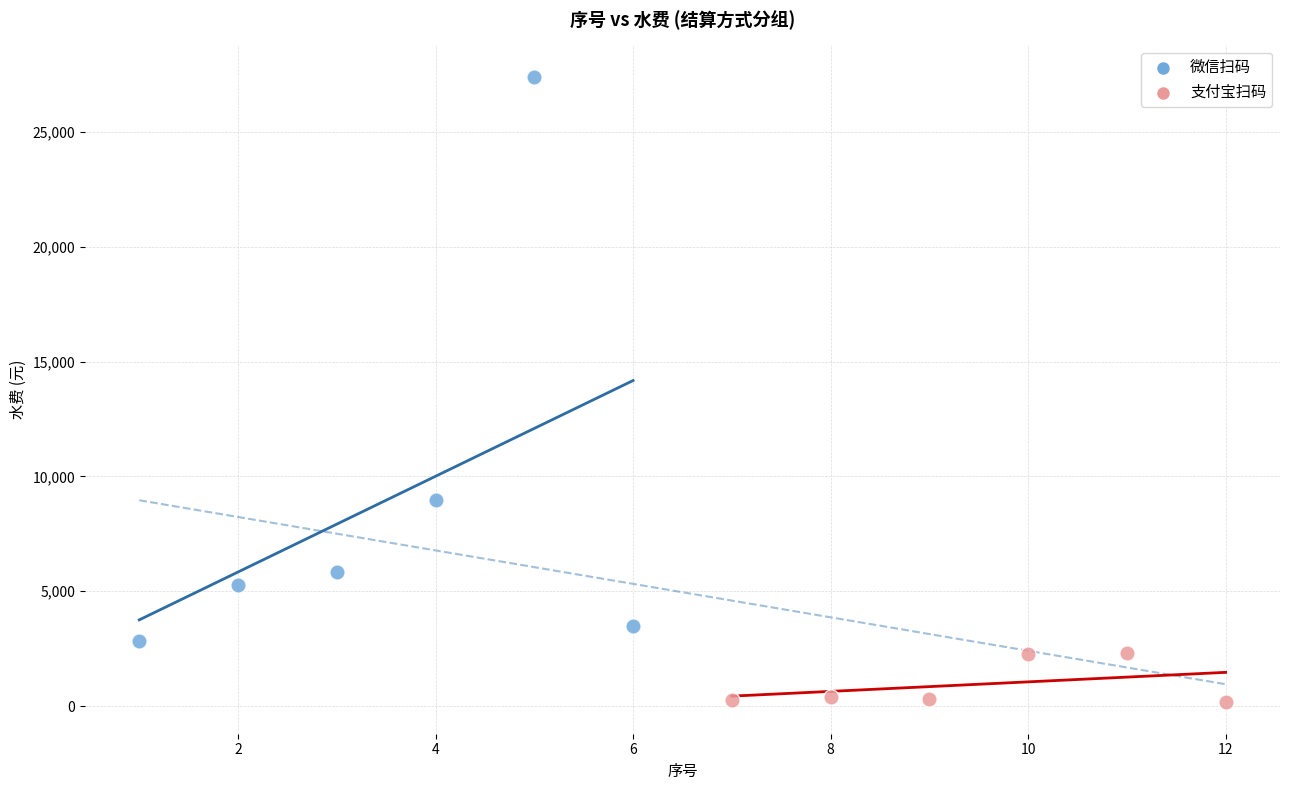

Which series contains the highest Y value?

微信扫码